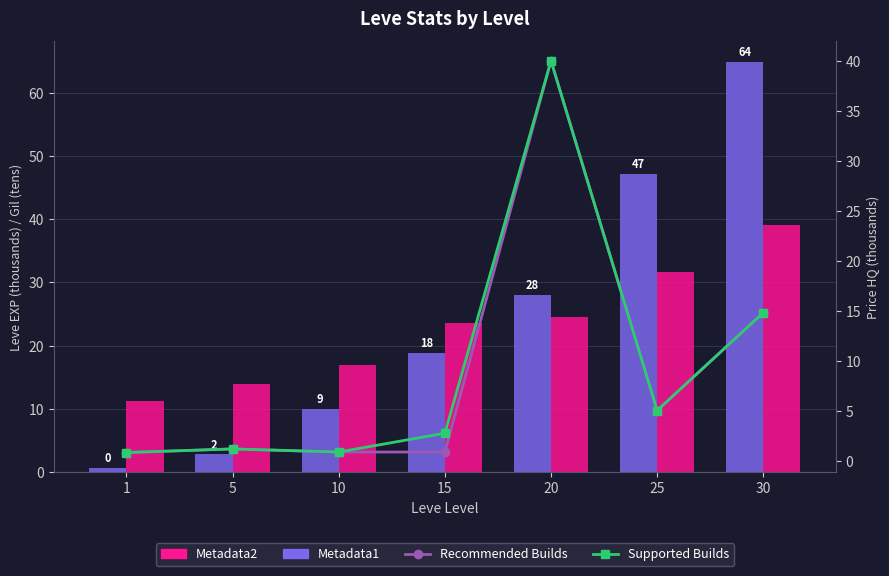

What is the total value across all series at 15?

46.1